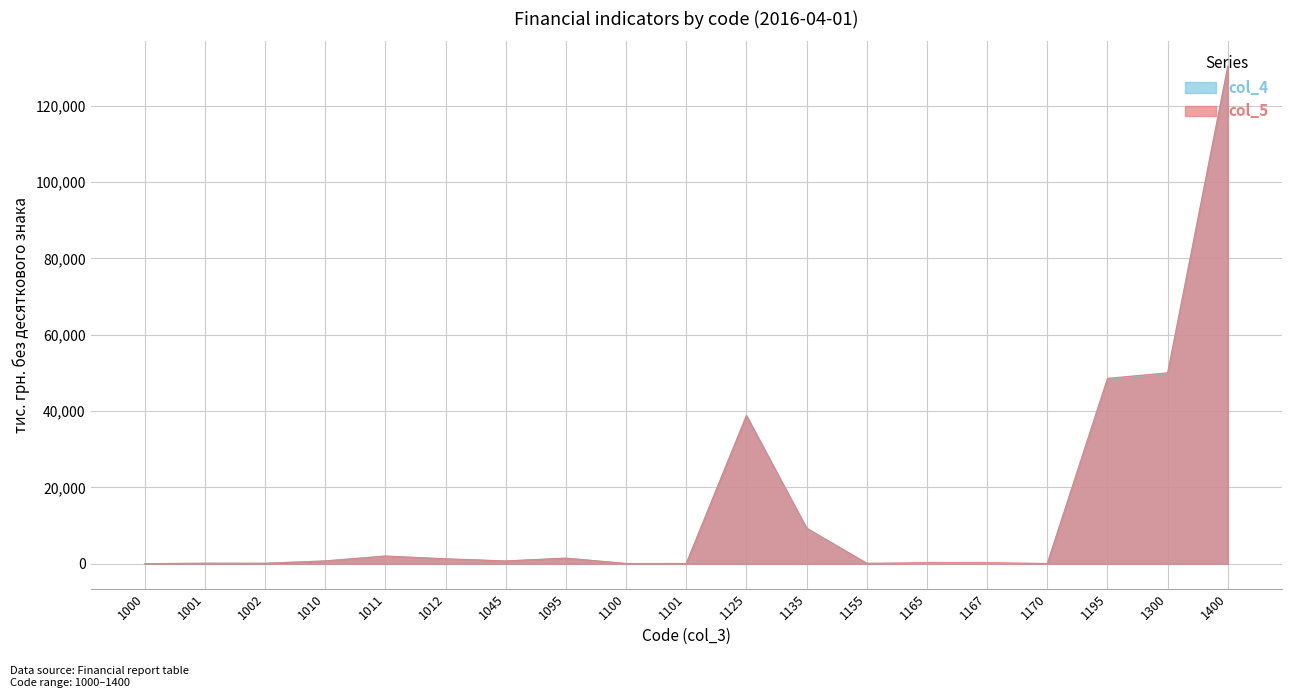

What is the smallest value displayed?

9